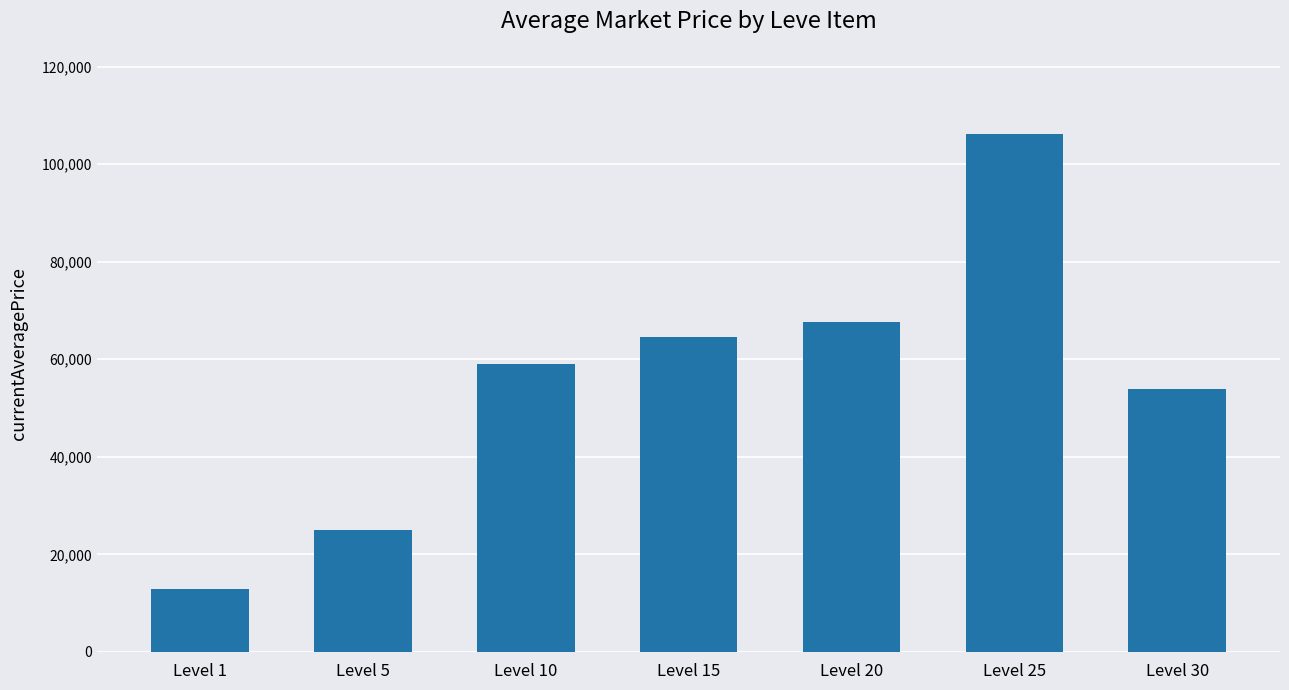

Reading left to right, transcribe all the data shown in this chart.

12853.3	24923.0	59028.8	64547.5	67556.6	106292.4	53848.0